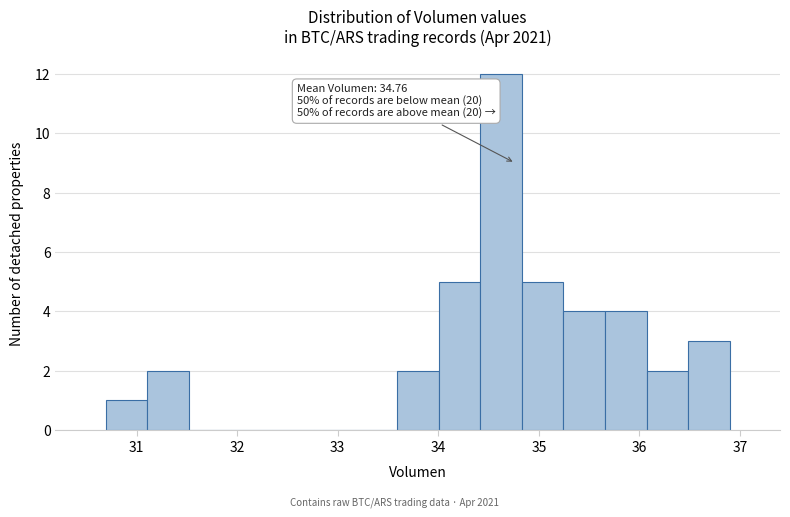

Over which range of the x-axis is the bar tallest?

34.4 to 34.8